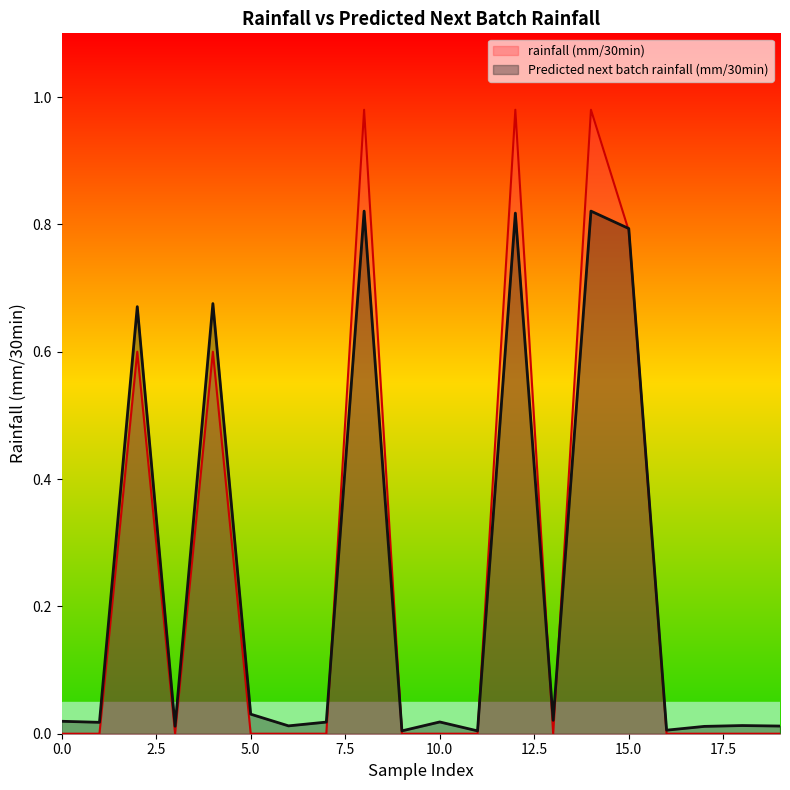

True or false: rainfall (mm/30min) has a value of 0.2 at 2.

False